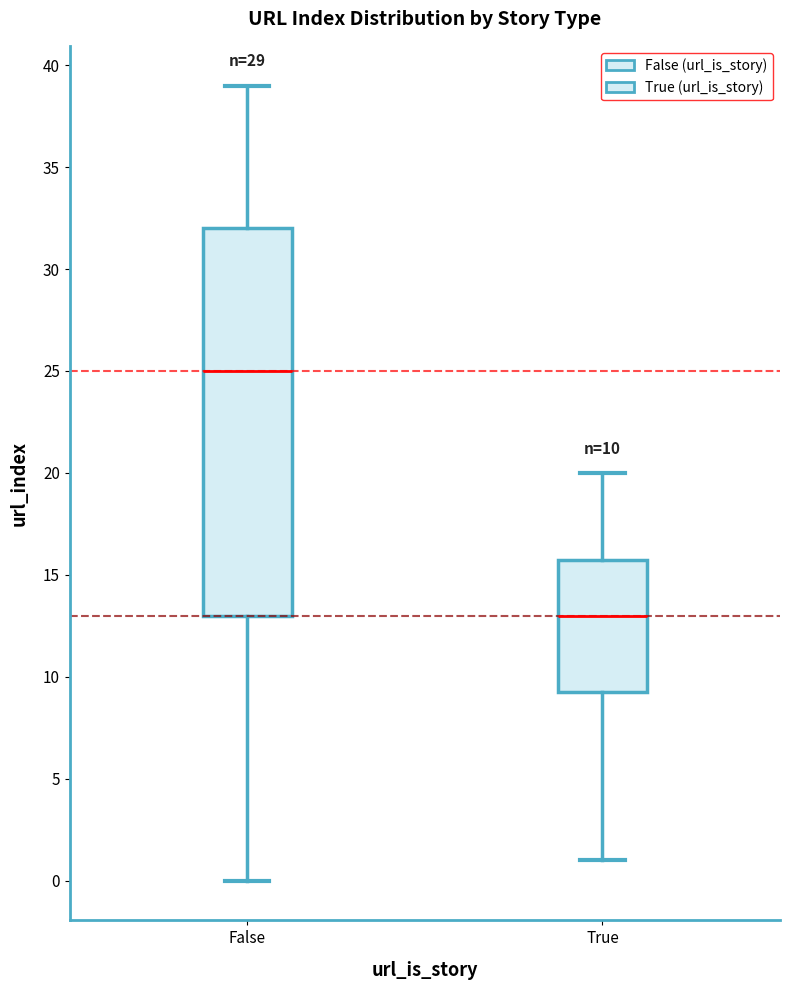

Which box's median line is the lowest?

True